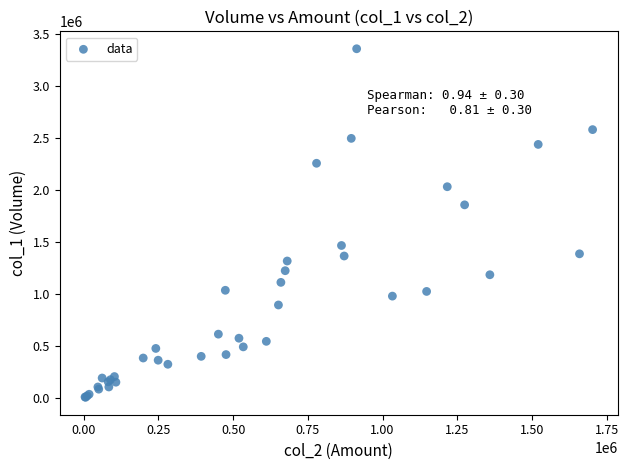

What Y value in the scatter plot is closest to 1683500?

1858000